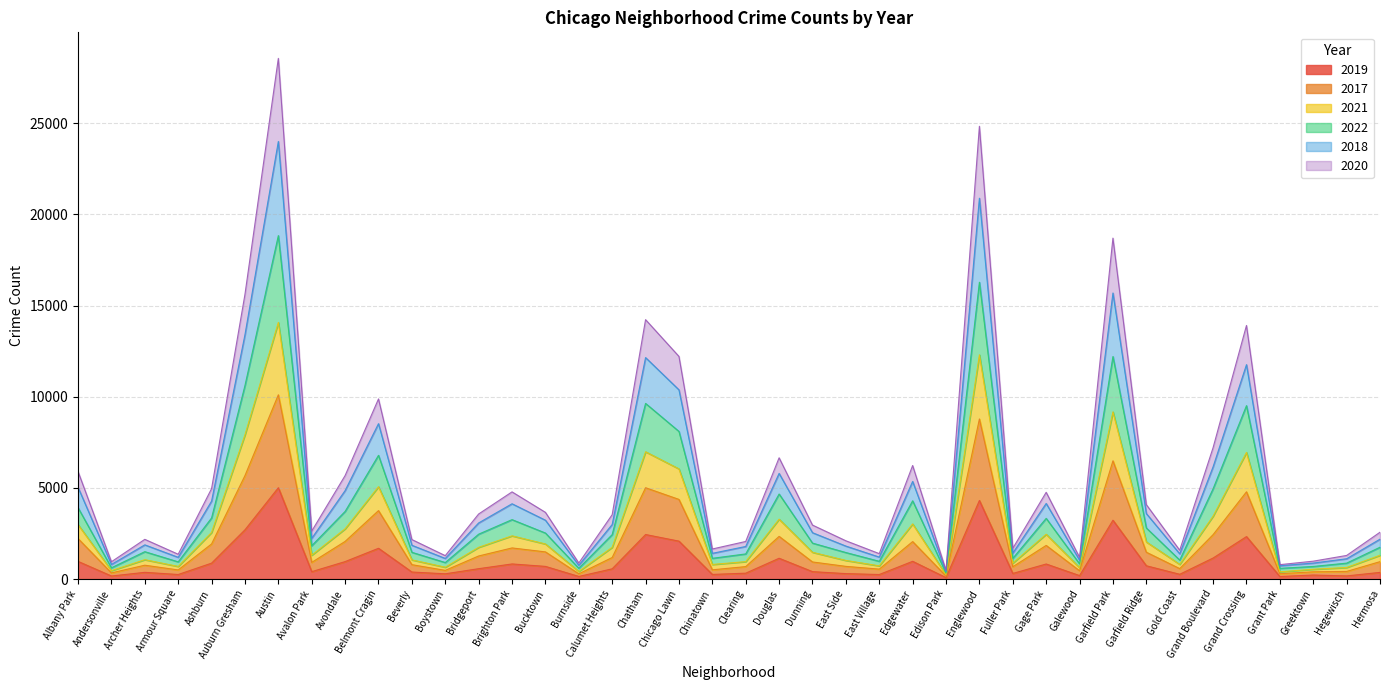

True or false: 2018 has more than 0 points higher than both neighbors.

True